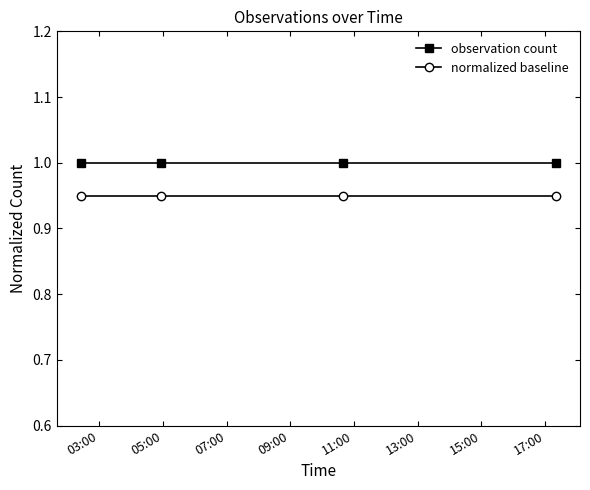

What is the highest value of the observation count series?

1.0